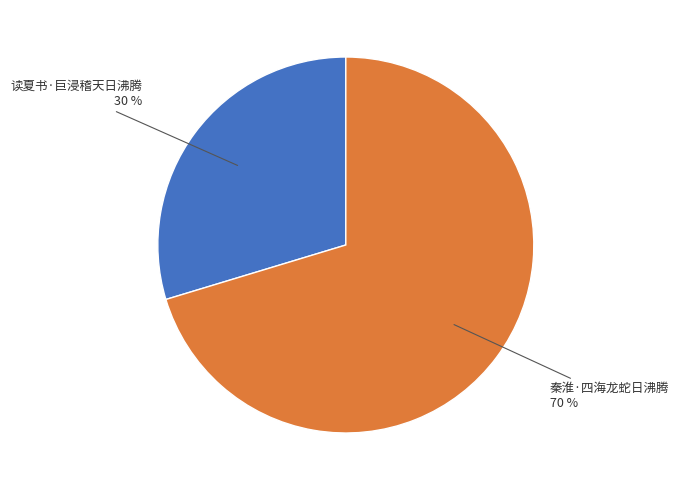

To the nearest percent, what is the average slice percentage?

50%